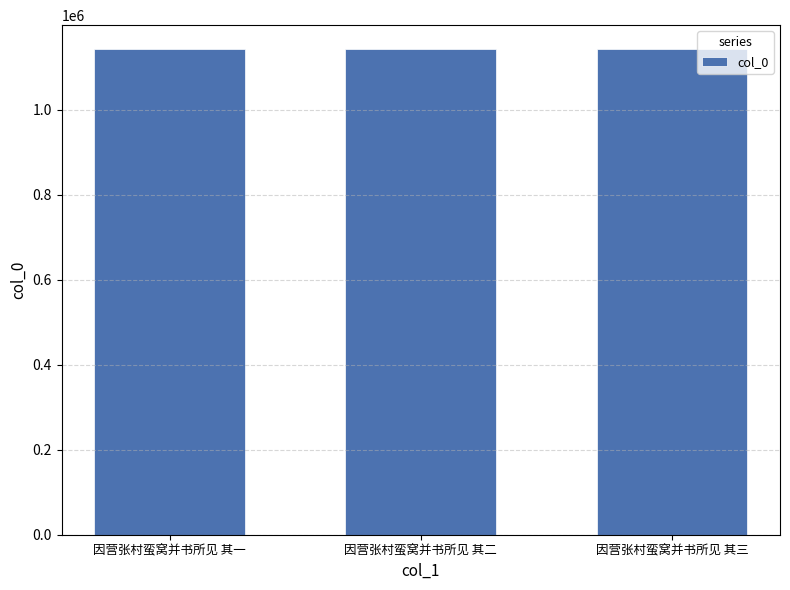

What is the maximum value shown in the chart?

1141296